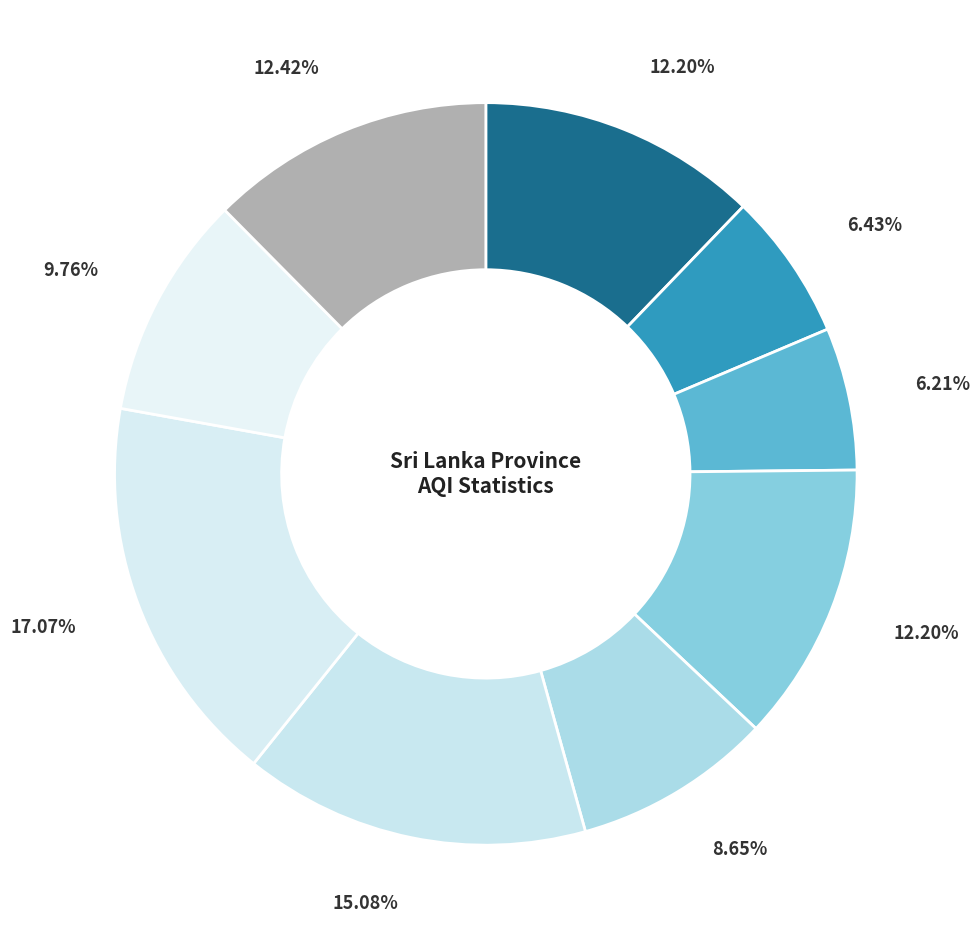

Count the number of slices in the pie.

9